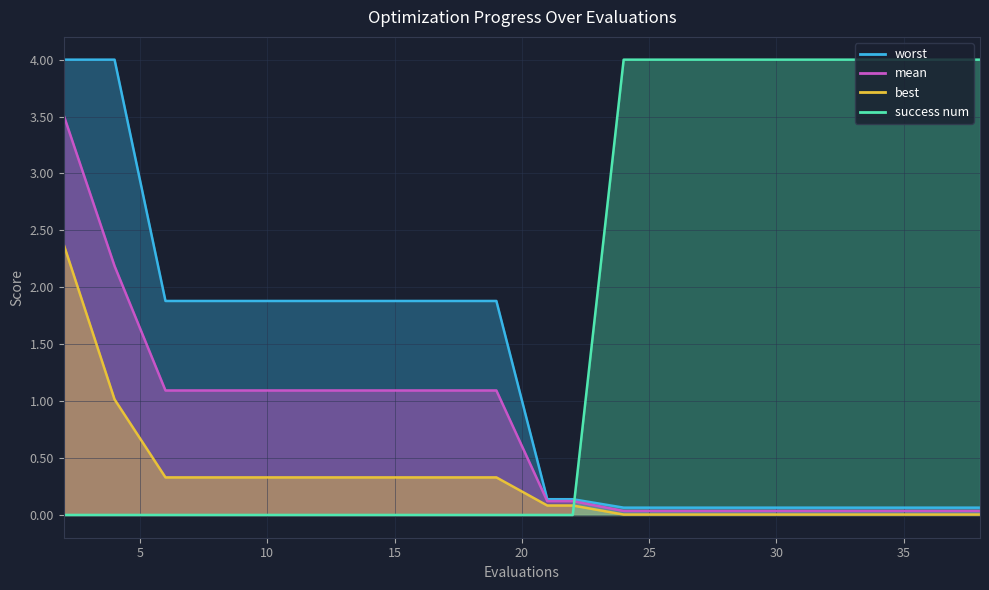

True or false: mean and best cross at least once.

False